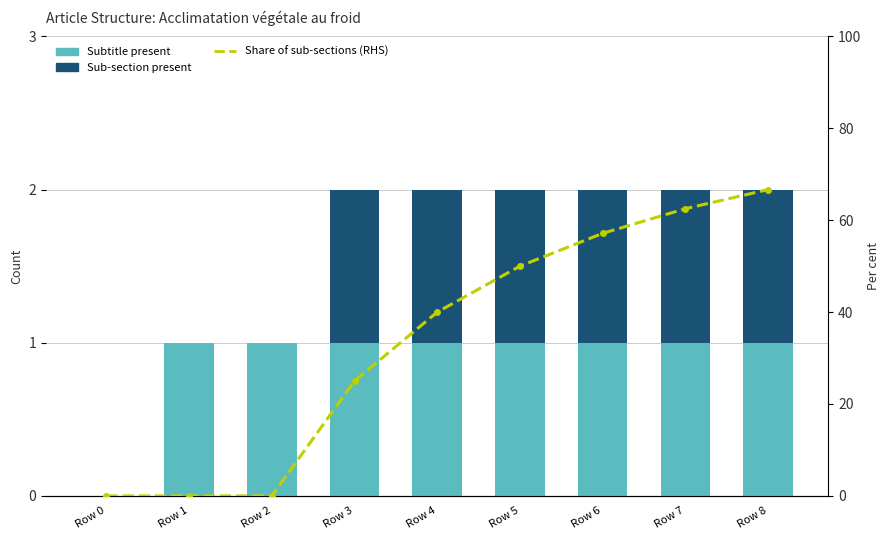

How many data points in Sub-section present are less than 1?

3